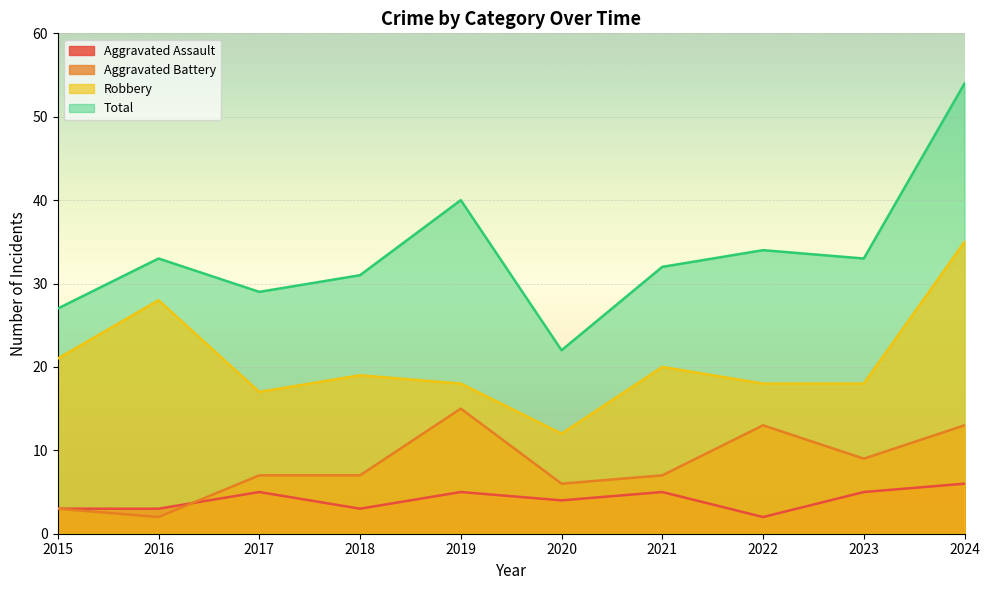

Where is the first local maximum for Robbery?

2016